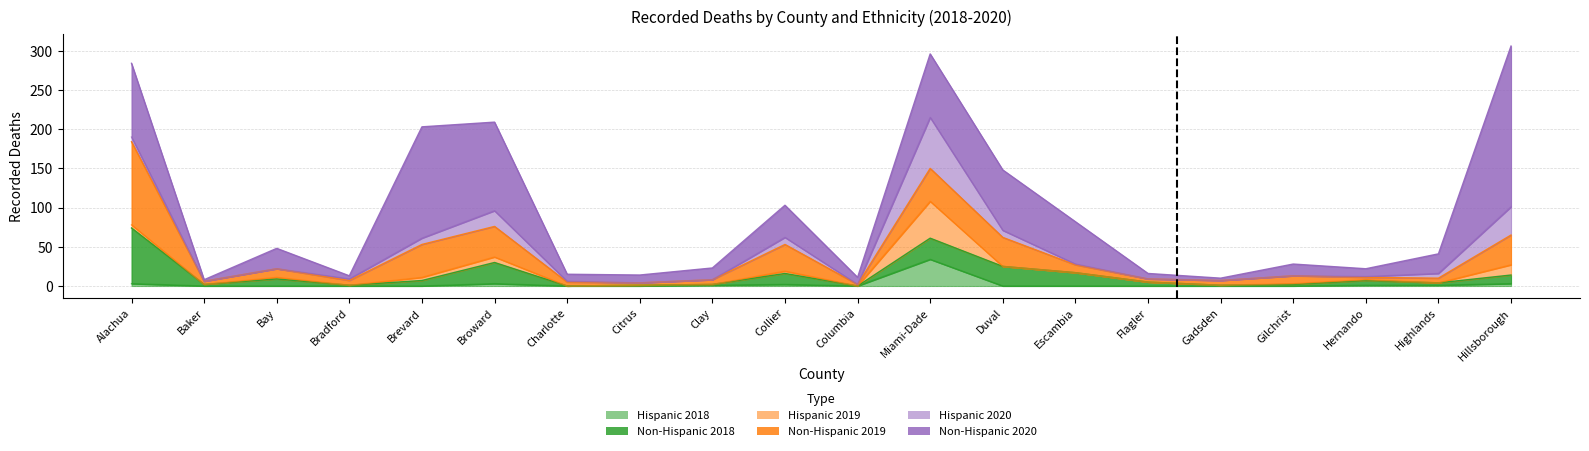

How many lines are shown in the chart?

6